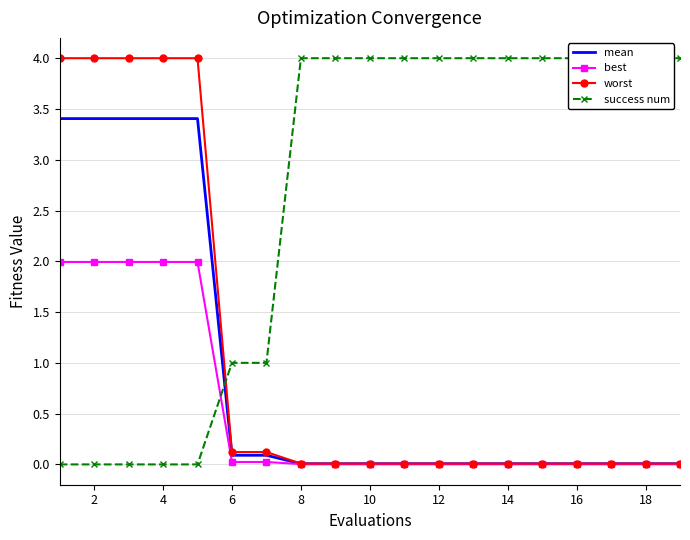

What is the difference between the second highest and minimum values in the success num series?

4.0